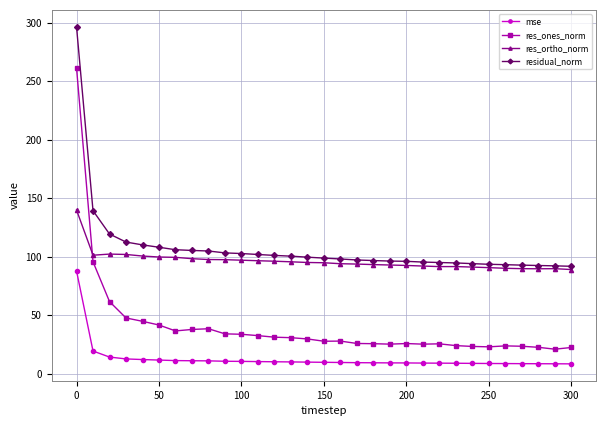

Which series has the largest range (max minus min)?

res_ones_norm